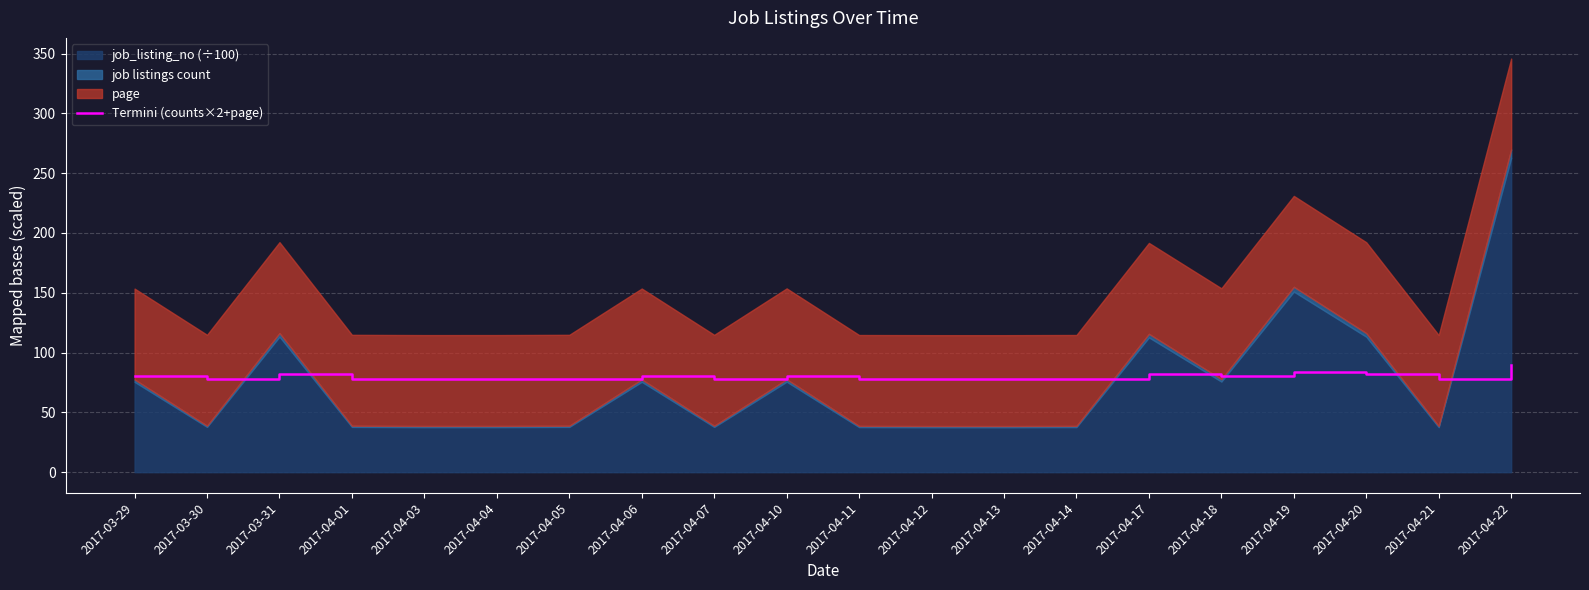

How many values are between 78 and 82?

18